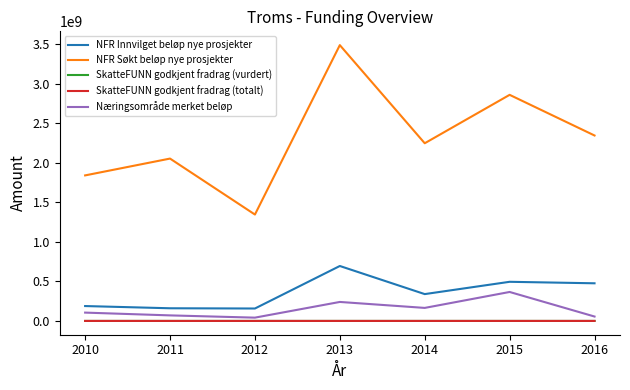

Is the value of NFR Innvilget beløp nye prosjekter at 2014 greater than the value of SkatteFUNN godkjent fradrag (vurdert) at 2015?

Yes